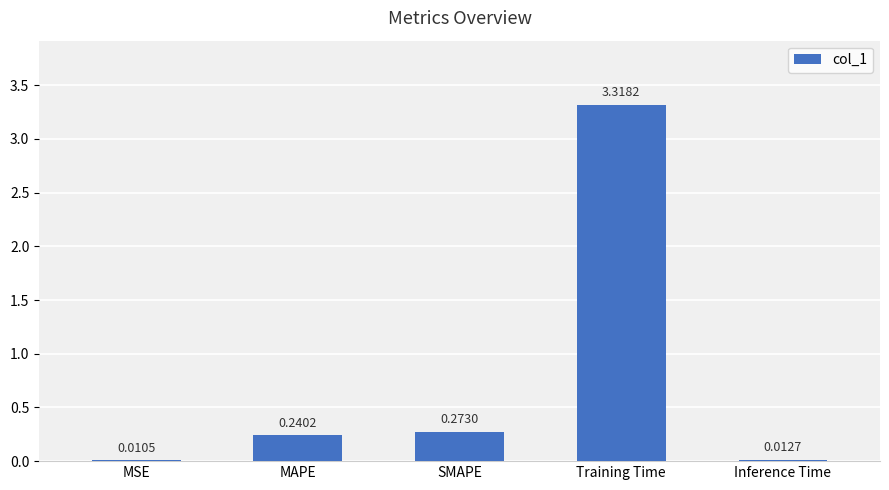

What is the sum of all values?

3.9